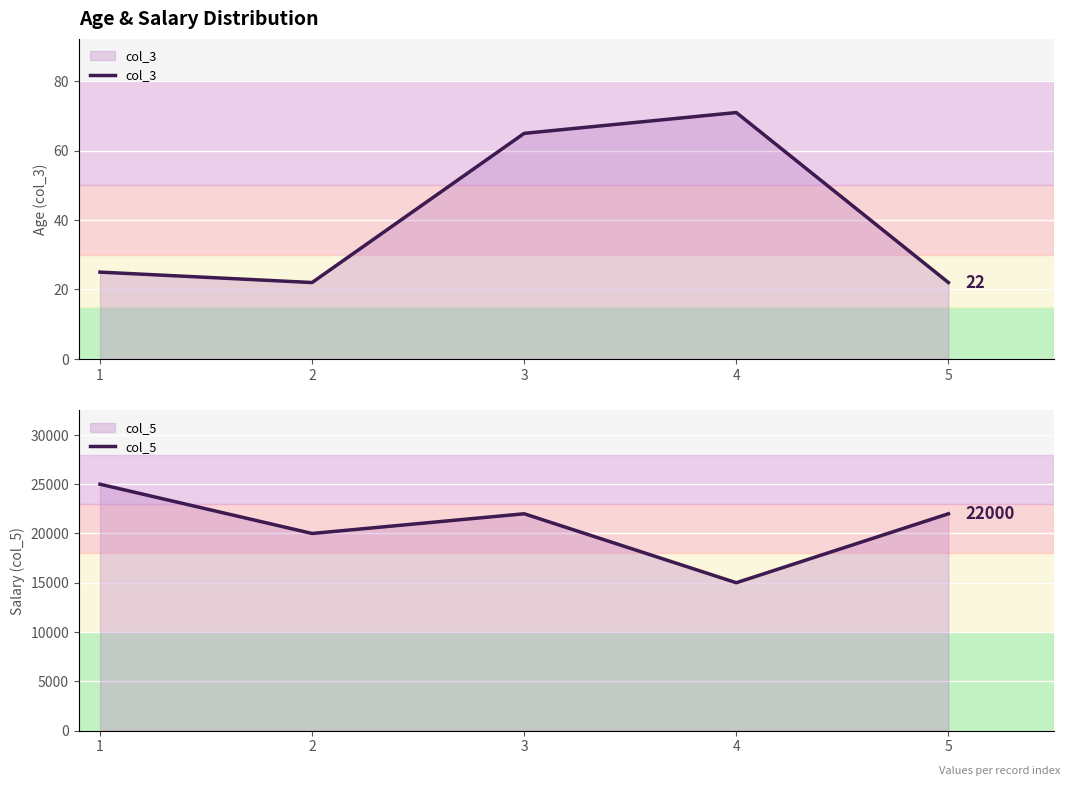

True or false: col_5 and col_3 intersect in this chart.

False